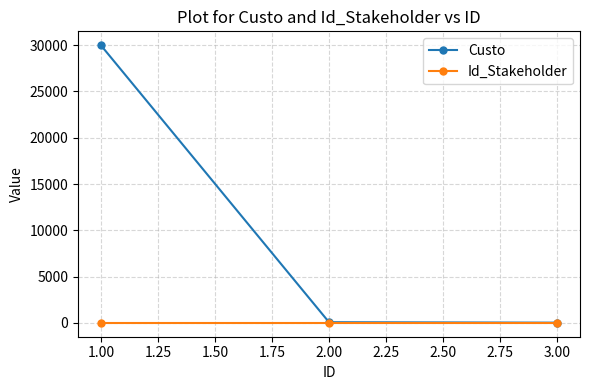

At which category is the sum across all series the highest?

1.00